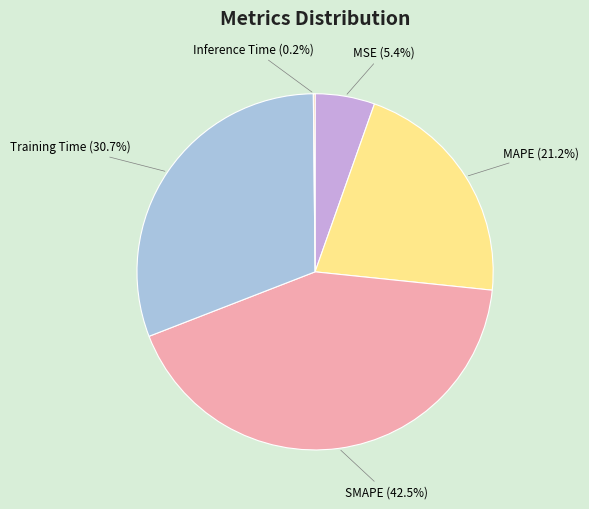

To the nearest percent, what is the average slice percentage?

20%